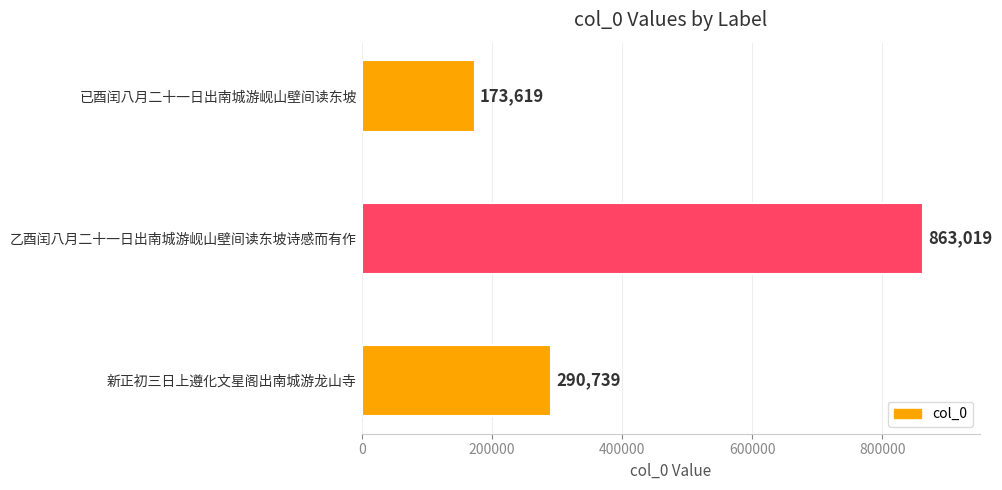

List the labels in order of value, smallest first.

已酉闰八月二十一日出南城游岘山壁间读东坡, 新正初三日上遵化文星阁出南城游龙山寺, 乙酉闰八月二十一日出南城游岘山壁间读东坡诗感而有作